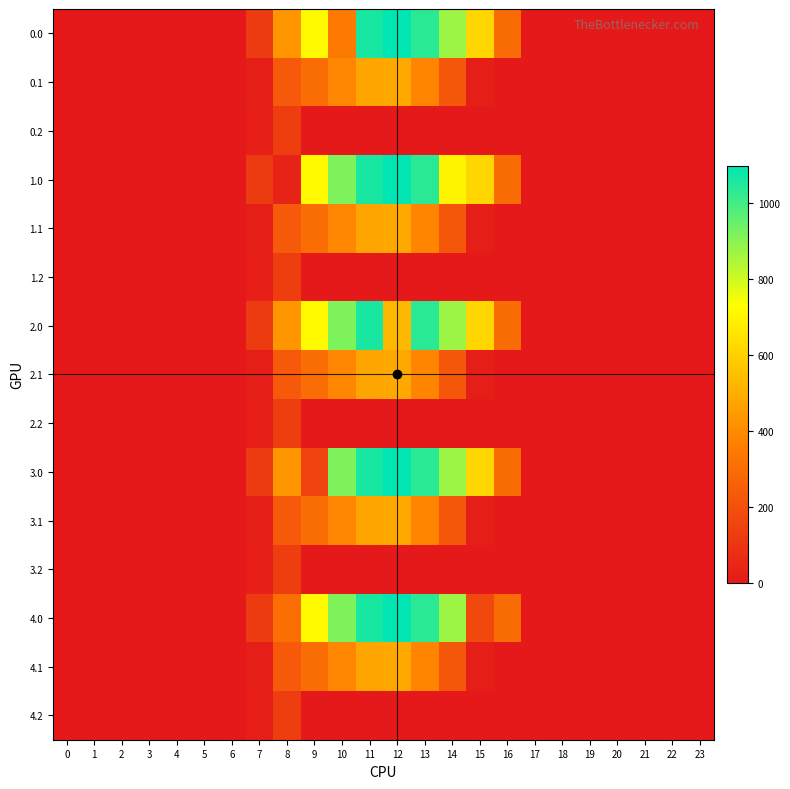

Reading left to right, transcribe all the data shown in this chart.

0.0: 0=0.0	1=0.0	2=0.0	3=0.0	4=0.0	5=0.0	6=0.0	7=120.6	8=430.3	9=716.9	10=350.7	11=1060.3	12=1096.7	13=1032.9	14=870.6	15=615.9	16=294.5	17=0.0	18=0.0	19=0.0	20=0.0	21=0.0	22=0.0	23=0.0
0.1: 0=0.0	1=0.0	2=0.0	3=0.0	4=0.0	5=0.0	6=0.0	7=17.7	8=227.5	9=295.9	10=388.1	11=471.7	12=485.4	13=382.7	14=219.2	15=17.3	16=0.0	17=0.0	18=0.0	19=0.0	20=0.0	21=0.0	22=0.0	23=0.0
0.2: 0=0.0	1=0.0	2=0.0	3=0.0	4=0.0	5=0.0	6=0.0	7=22.3	8=134.2	9=0.0	10=0.0	11=0.0	12=0.0	13=0.0	14=0.0	15=0.0	16=0.0	17=0.0	18=0.0	19=0.0	20=0.0	21=0.0	22=0.0	23=0.0
1.0: 0=0.0	1=0.0	2=0.0	3=0.0	4=0.0	5=0.0	6=0.0	7=120.6	8=35.0	9=716.9	10=916.2	11=1060.3	12=1096.7	13=1032.9	14=700.4	15=615.9	16=294.5	17=0.0	18=0.0	19=0.0	20=0.0	21=0.0	22=0.0	23=0.0
1.1: 0=0.0	1=0.0	2=0.0	3=0.0	4=0.0	5=0.0	6=0.0	7=17.7	8=227.5	9=295.9	10=388.1	11=471.7	12=485.4	13=382.7	14=219.2	15=17.3	16=0.0	17=0.0	18=0.0	19=0.0	20=0.0	21=0.0	22=0.0	23=0.0
1.2: 0=0.0	1=0.0	2=0.0	3=0.0	4=0.0	5=0.0	6=0.0	7=22.3	8=134.2	9=0.0	10=0.0	11=0.0	12=0.0	13=0.0	14=0.0	15=0.0	16=0.0	17=0.0	18=0.0	19=0.0	20=0.0	21=0.0	22=0.0	23=0.0
2.0: 0=0.0	1=0.0	2=0.0	3=0.0	4=0.0	5=0.0	6=0.0	7=120.6	8=430.3	9=716.9	10=916.2	11=1060.3	12=531.2	13=1032.9	14=870.6	15=615.9	16=294.5	17=0.0	18=0.0	19=0.0	20=0.0	21=0.0	22=0.0	23=0.0
2.1: 0=0.0	1=0.0	2=0.0	3=0.0	4=0.0	5=0.0	6=0.0	7=17.7	8=227.5	9=295.9	10=388.1	11=471.7	12=485.4	13=382.7	14=219.2	15=17.3	16=0.0	17=0.0	18=0.0	19=0.0	20=0.0	21=0.0	22=0.0	23=0.0
2.2: 0=0.0	1=0.0	2=0.0	3=0.0	4=0.0	5=0.0	6=0.0	7=22.3	8=134.2	9=0.0	10=0.0	11=0.0	12=0.0	13=0.0	14=0.0	15=0.0	16=0.0	17=0.0	18=0.0	19=0.0	20=0.0	21=0.0	22=0.0	23=0.0
3.0: 0=0.0	1=0.0	2=0.0	3=0.0	4=0.0	5=0.0	6=0.0	7=120.6	8=430.3	9=151.4	10=916.2	11=1060.3	12=1096.7	13=1032.9	14=870.6	15=615.9	16=294.5	17=0.0	18=0.0	19=0.0	20=0.0	21=0.0	22=0.0	23=0.0
3.1: 0=0.0	1=0.0	2=0.0	3=0.0	4=0.0	5=0.0	6=0.0	7=17.7	8=227.5	9=295.9	10=388.1	11=471.7	12=485.4	13=382.7	14=219.2	15=17.3	16=0.0	17=0.0	18=0.0	19=0.0	20=0.0	21=0.0	22=0.0	23=0.0
3.2: 0=0.0	1=0.0	2=0.0	3=0.0	4=0.0	5=0.0	6=0.0	7=22.3	8=134.2	9=0.0	10=0.0	11=0.0	12=0.0	13=0.0	14=0.0	15=0.0	16=0.0	17=0.0	18=0.0	19=0.0	20=0.0	21=0.0	22=0.0	23=0.0
4.0: 0=0.0	1=0.0	2=0.0	3=0.0	4=0.0	5=0.0	6=0.0	7=120.6	8=307.9	9=716.9	10=916.2	11=1060.3	12=1096.7	13=1032.9	14=870.6	15=172.8	16=294.5	17=0.0	18=0.0	19=0.0	20=0.0	21=0.0	22=0.0	23=0.0
4.1: 0=0.0	1=0.0	2=0.0	3=0.0	4=0.0	5=0.0	6=0.0	7=17.7	8=227.5	9=295.9	10=388.1	11=471.7	12=485.4	13=382.7	14=219.2	15=17.3	16=0.0	17=0.0	18=0.0	19=0.0	20=0.0	21=0.0	22=0.0	23=0.0
4.2: 0=0.0	1=0.0	2=0.0	3=0.0	4=0.0	5=0.0	6=0.0	7=22.3	8=134.2	9=0.0	10=0.0	11=0.0	12=0.0	13=0.0	14=0.0	15=0.0	16=0.0	17=0.0	18=0.0	19=0.0	20=0.0	21=0.0	22=0.0	23=0.0